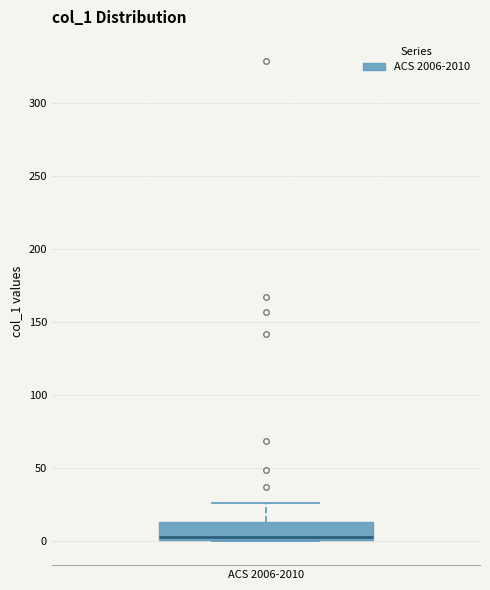

Where does the median line of the box for ACS 2006-2010 sit on the y-axis? The values are not printed on the chart, so give them approximately, as read against the axis.

5